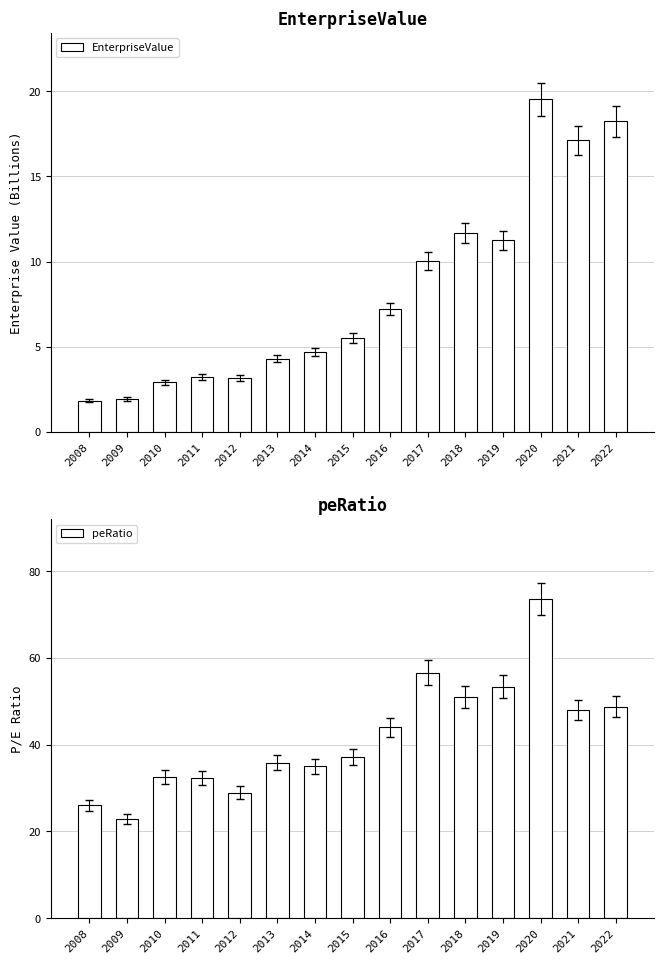

At which category is the sum across all series the highest?

2020